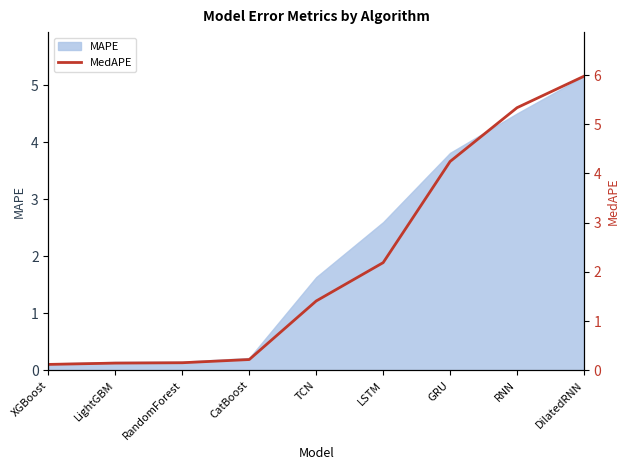

Which category has the lowest value across all series?

XGBoost